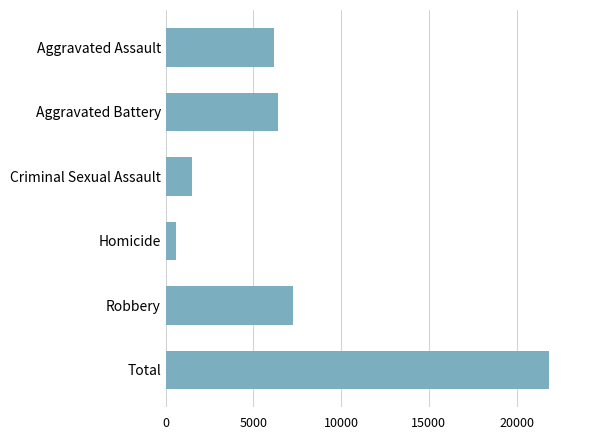

List the labels in order of value, smallest first.

Homicide, Criminal Sexual Assault, Aggravated Assault, Aggravated Battery, Robbery, Total